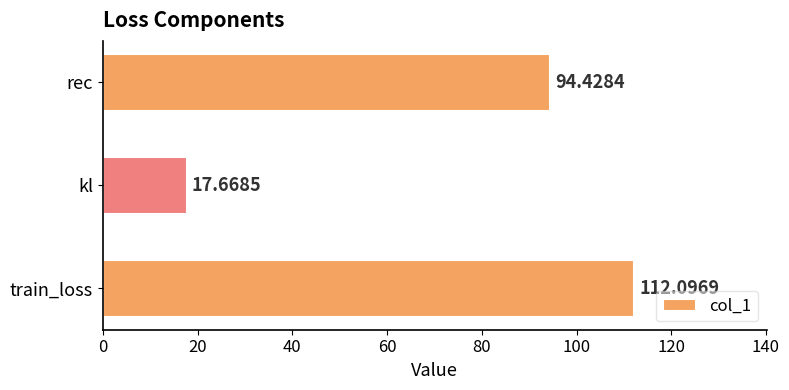

Does the chart contain stacked bars?

No